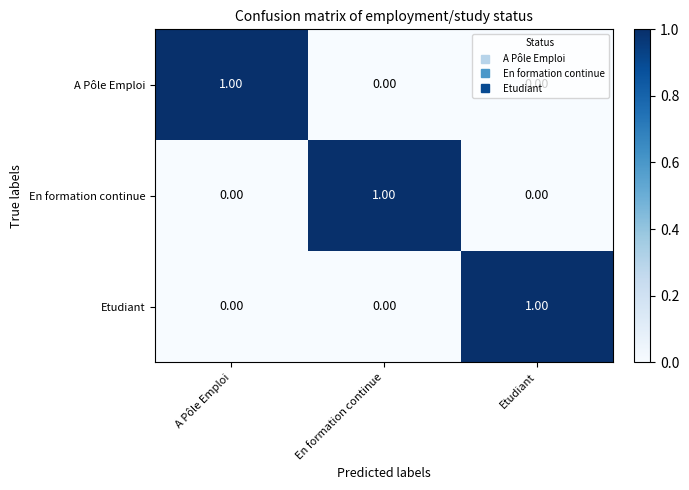

Is the value of Etudiant at Etudiant greater than the value of A Pôle Emploi at Etudiant?

Yes